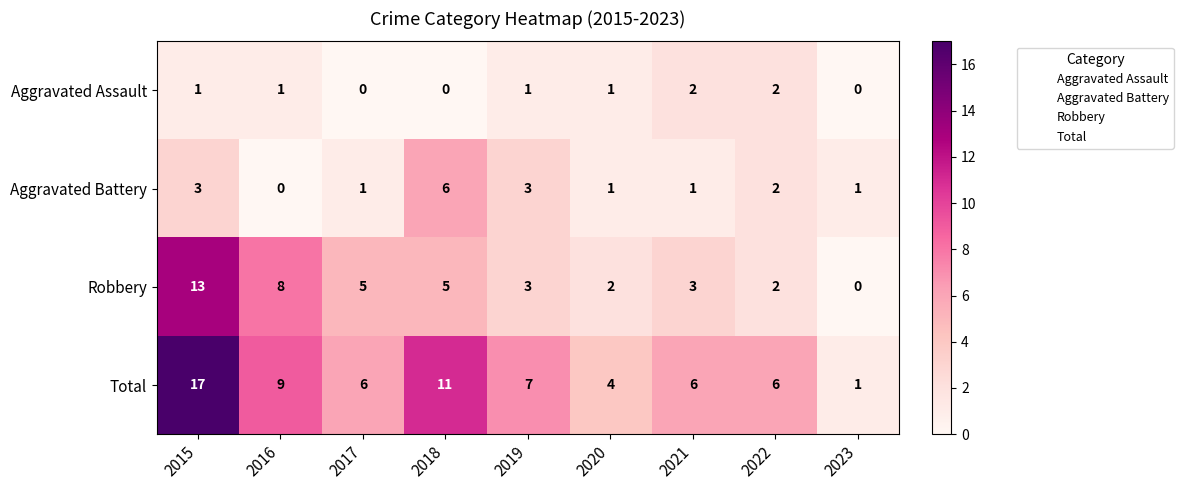

The Aggravated Assault series shows 0 at 2017. True or false?

True